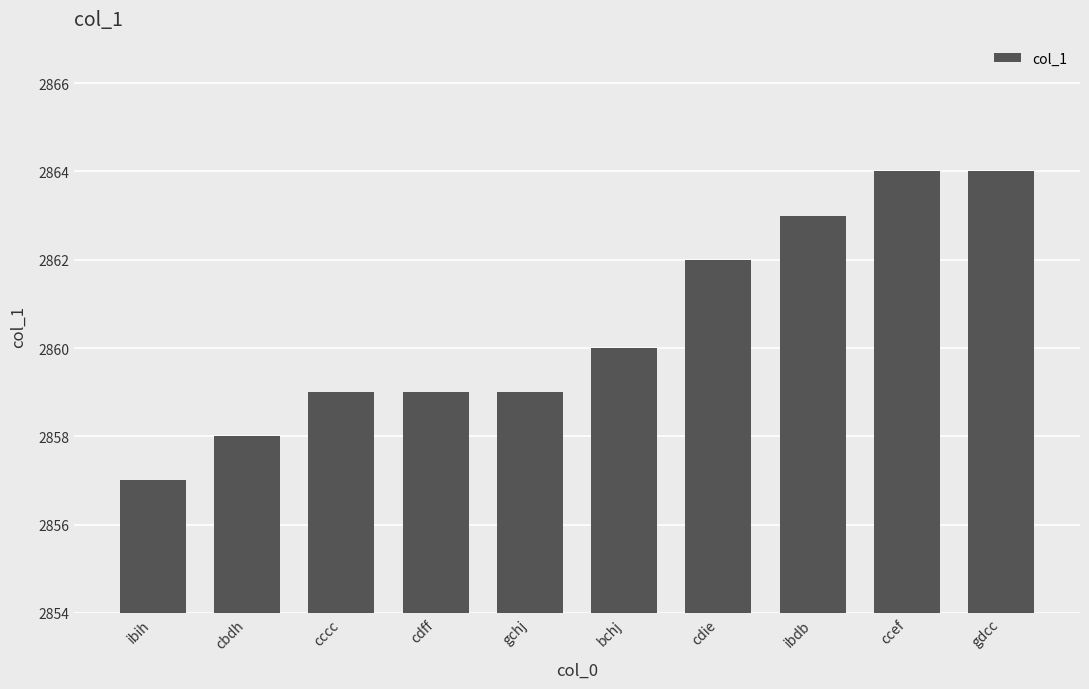

What is the minimum value shown in the chart?

2857